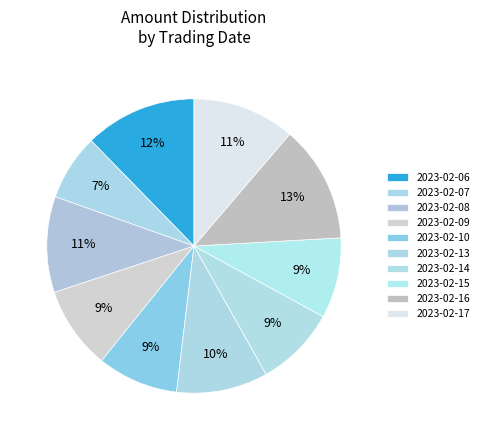

Is the sum of 2023-02-07 and 2023-02-13 greater than half?

No